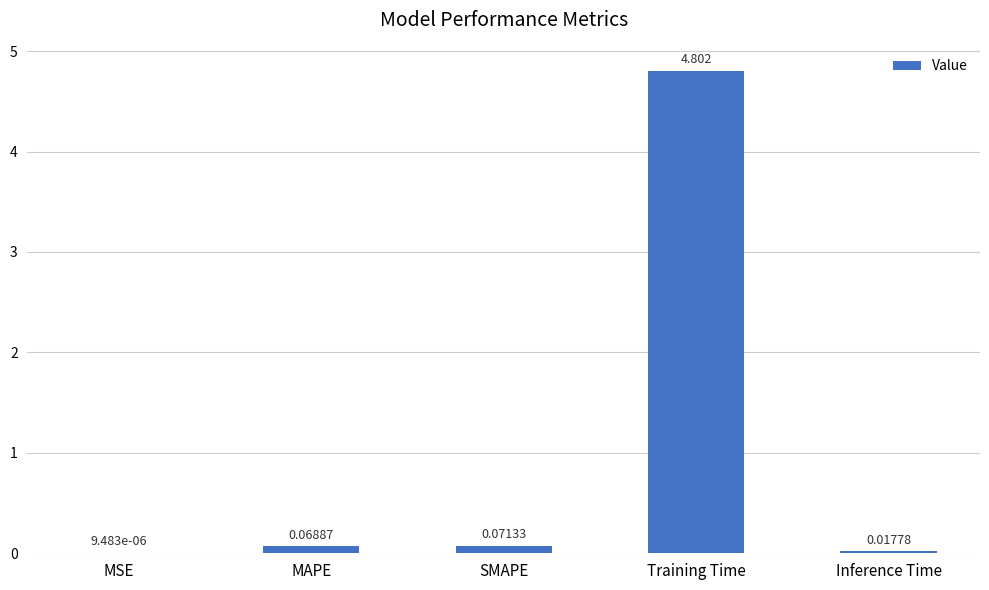

Where is the data nearest to the value 2?

SMAPE